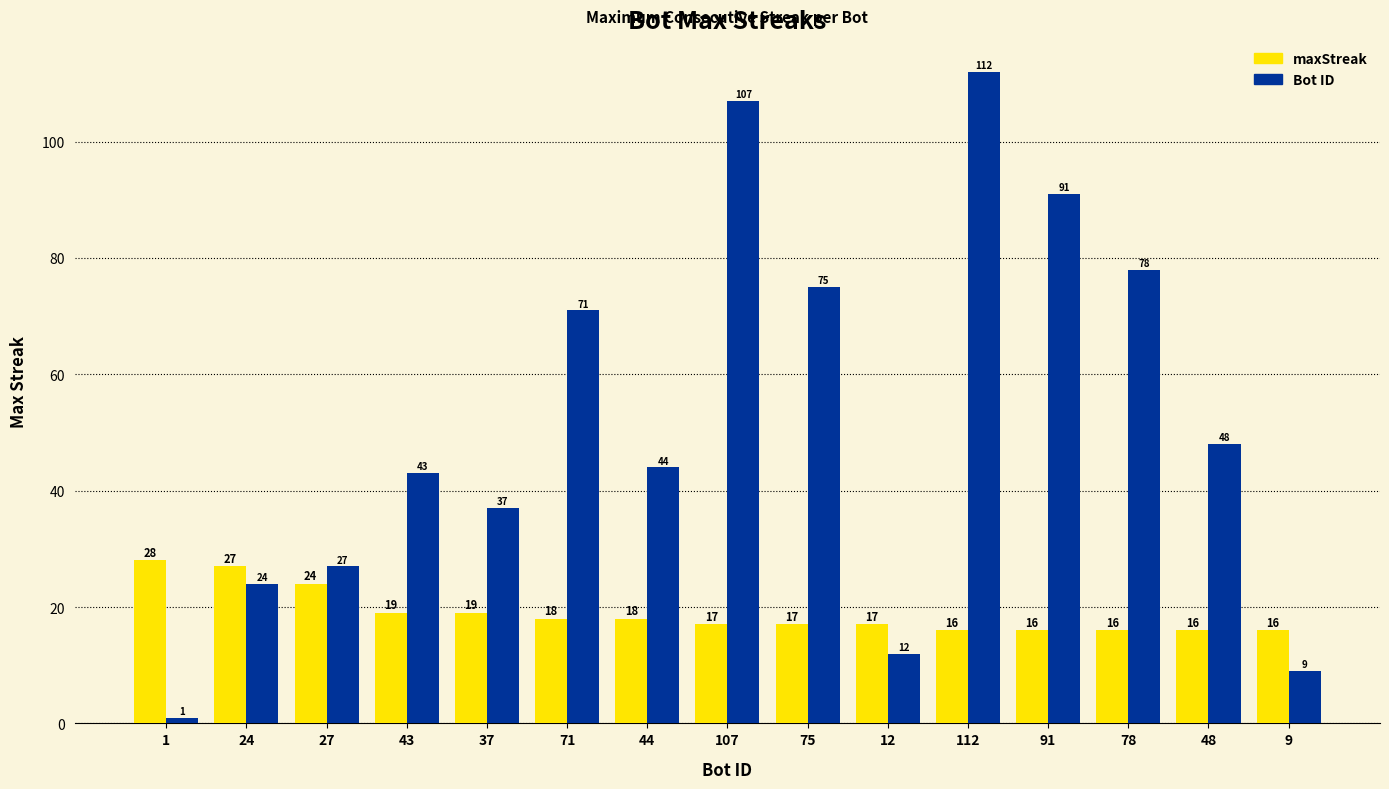

At which label does Bot ID first exceed 44?

71